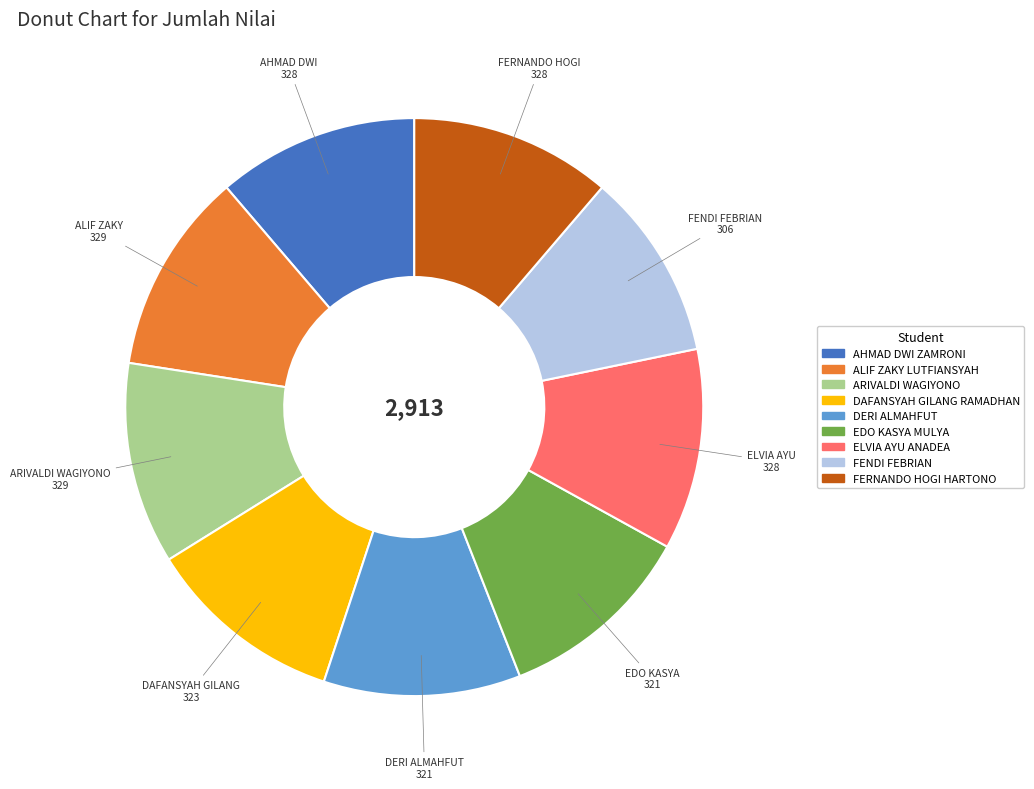

Do FENDI FEBRIAN and ARIVALDI WAGIYONO together represent more than half of the pie?

No